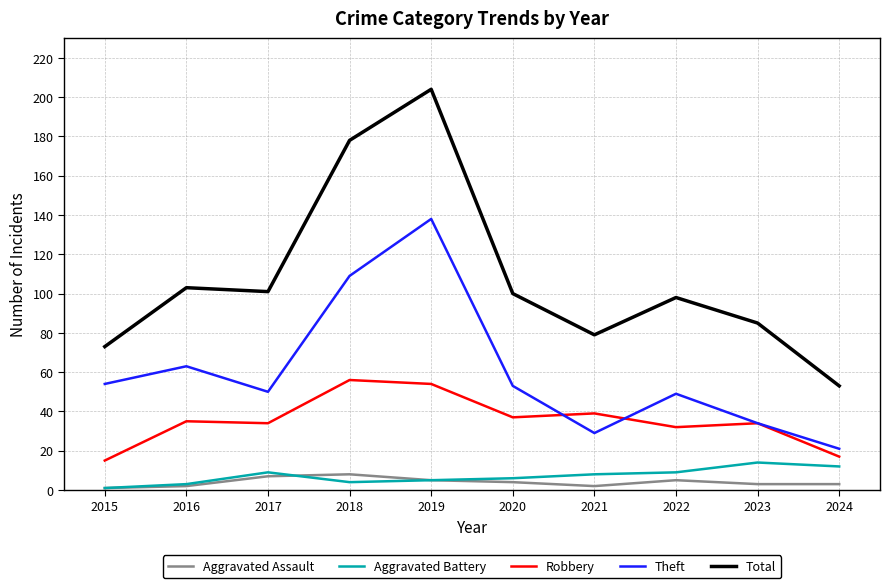

True or false: Theft has more than 2 interior local peaks.

True